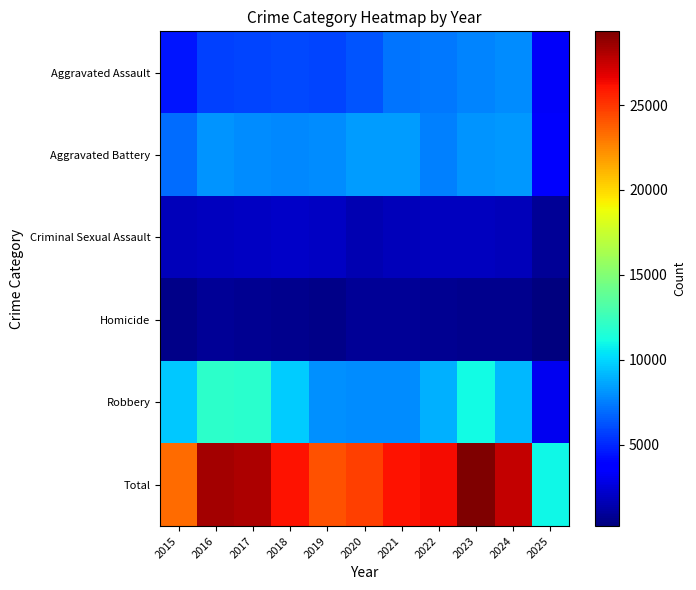

At which category is the sum across all series the highest?

2023